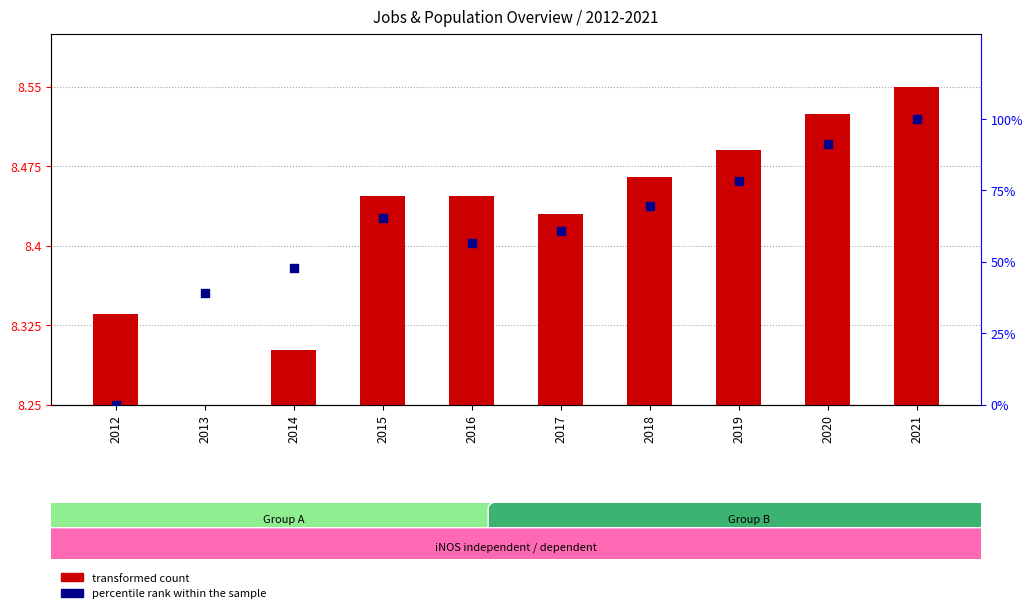

What are all the series names shown in the legend?

transformed count, percentile rank within the sample